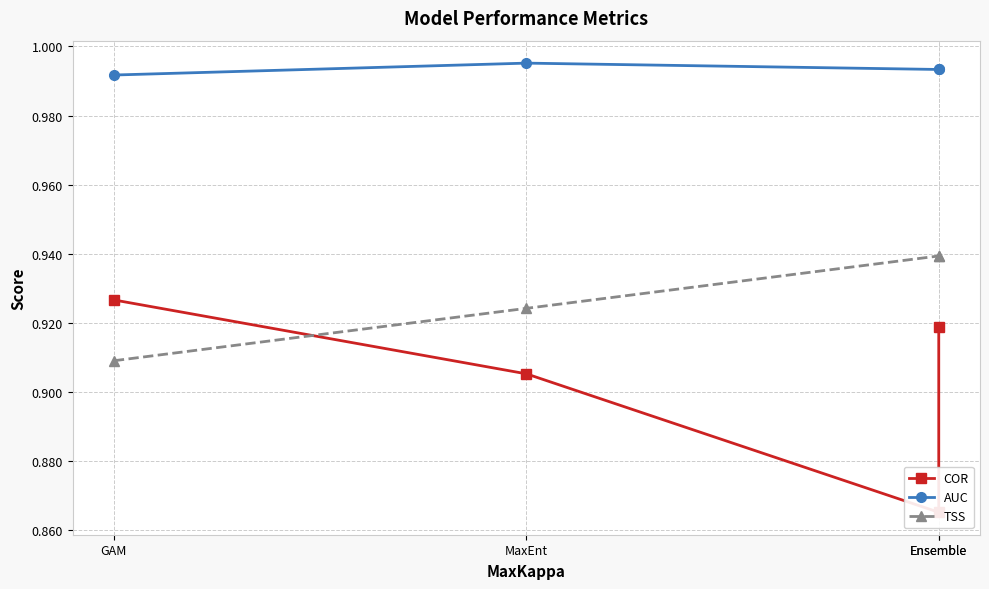

Which label corresponds to the smallest value in the chart?

Ensemble